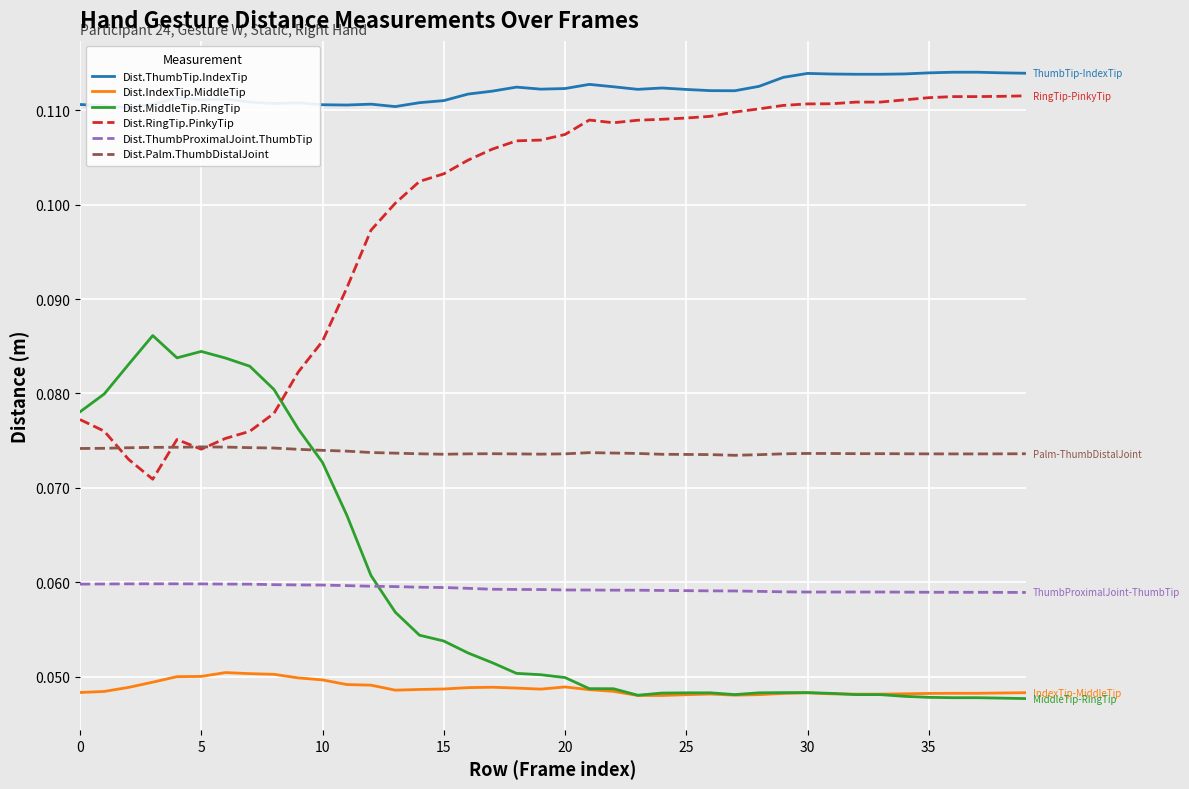

True or false: Dist.Palm.ThumbDistalJoint has a value of 0.0 at 27.

False